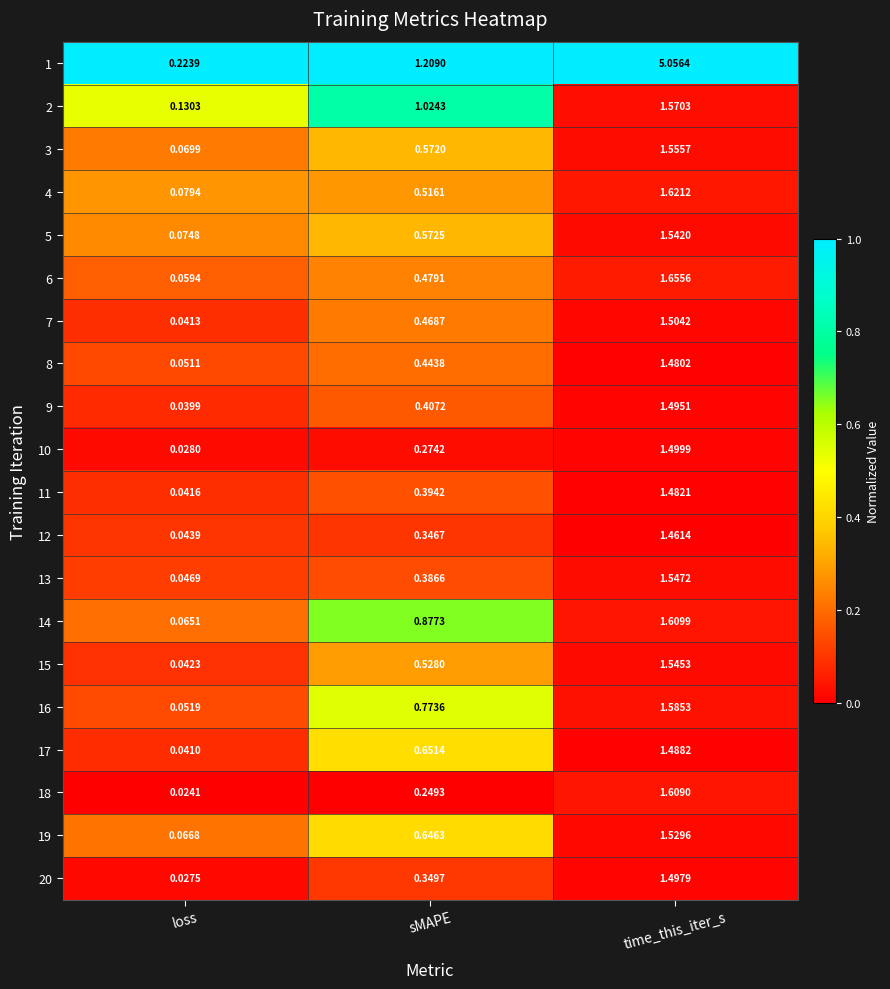

Where is 15 nearest to the value 0?

loss